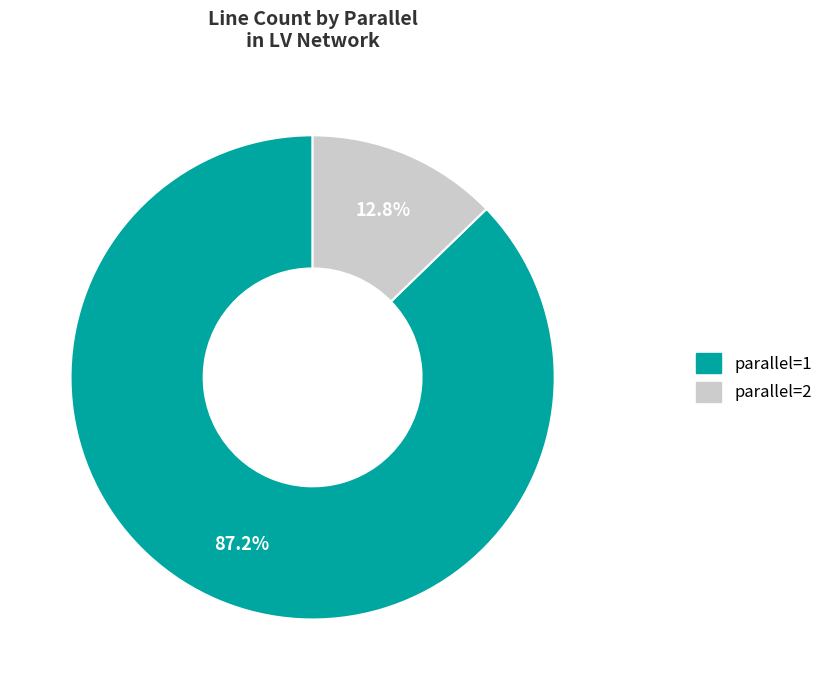

To the nearest percent, what is the difference between the parallel=1 and parallel=2 slice percentages?

74%